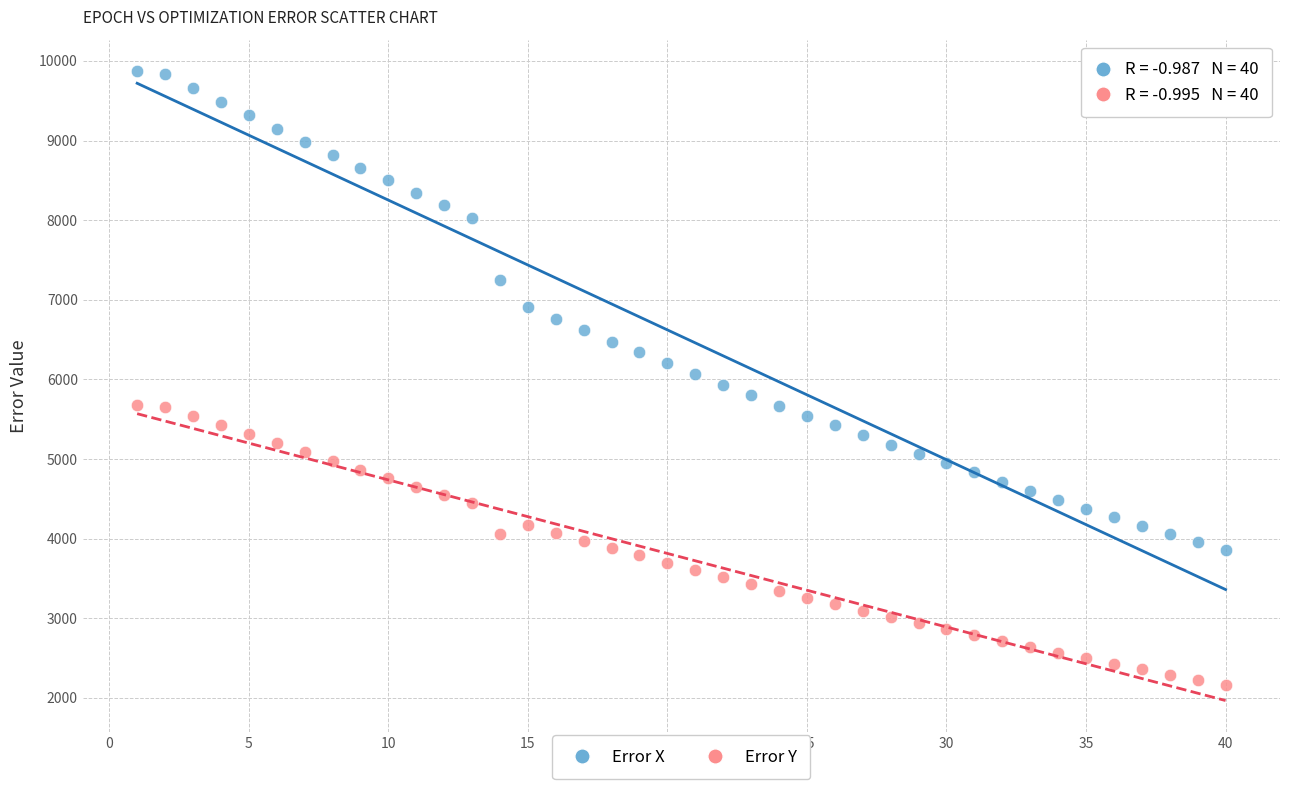

Which series reaches the minimum Y coordinate?

Error Y